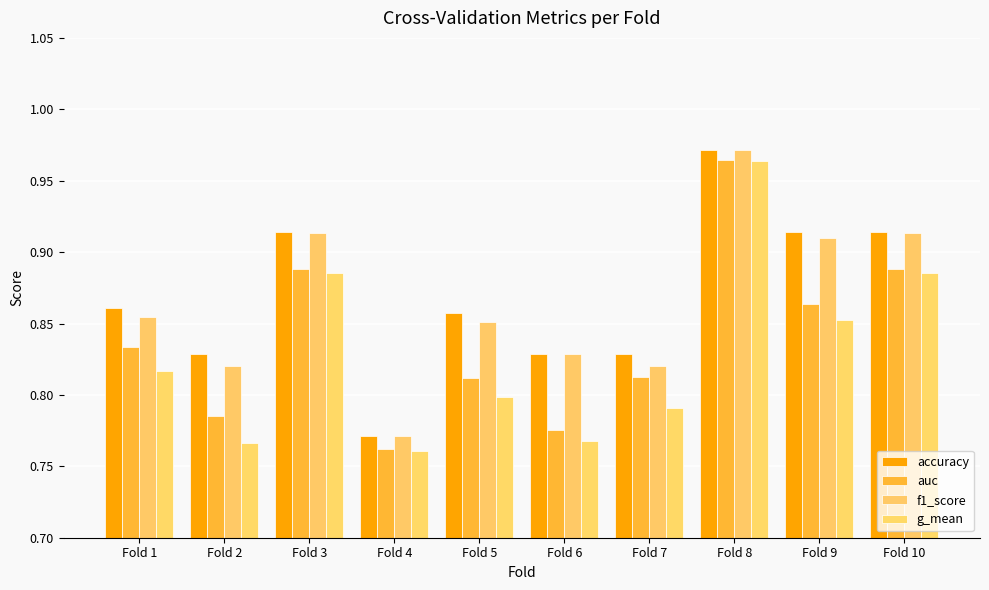

Rank the series by their maximum value, from highest to lowest.

accuracy, f1_score, auc, g_mean